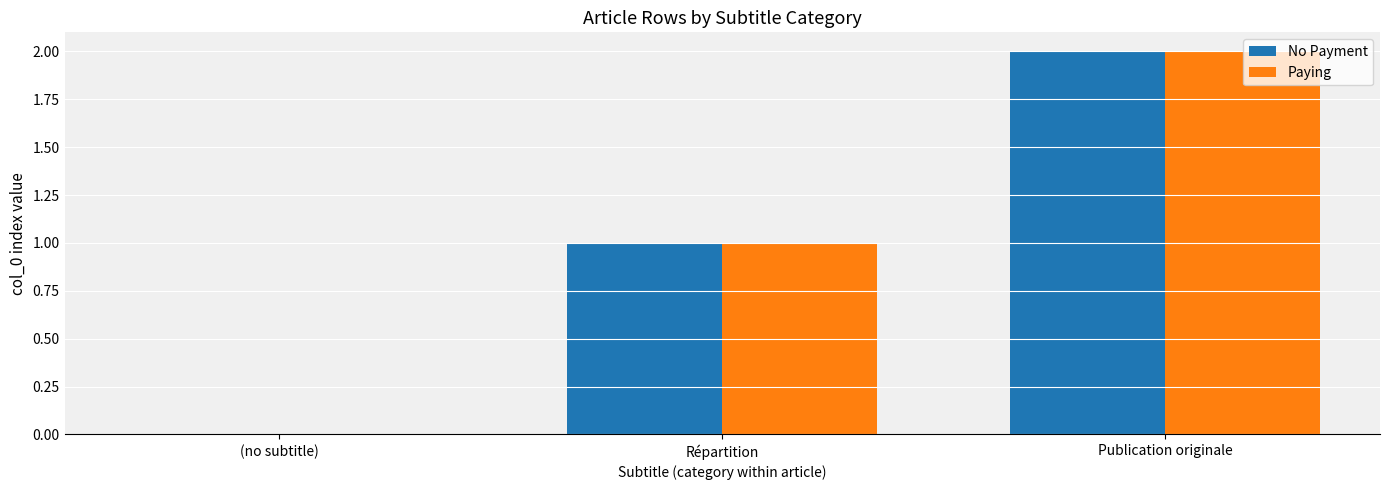

Count the number of categories in the chart.

3